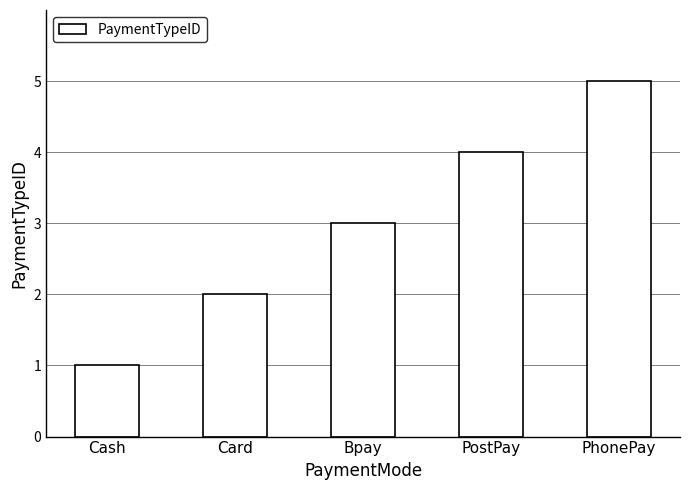

What position from the left is PostPay?

4